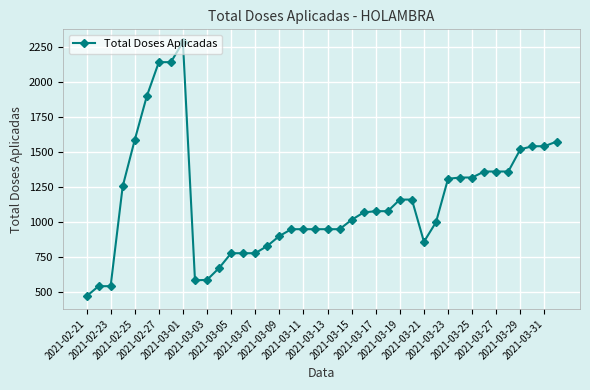

How many lines are shown in the chart?

1